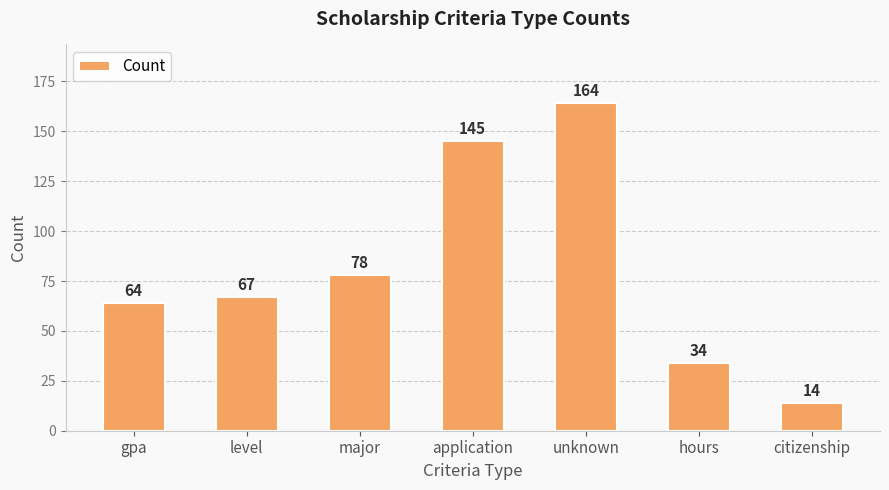

How many values are between 34 and 145?

5